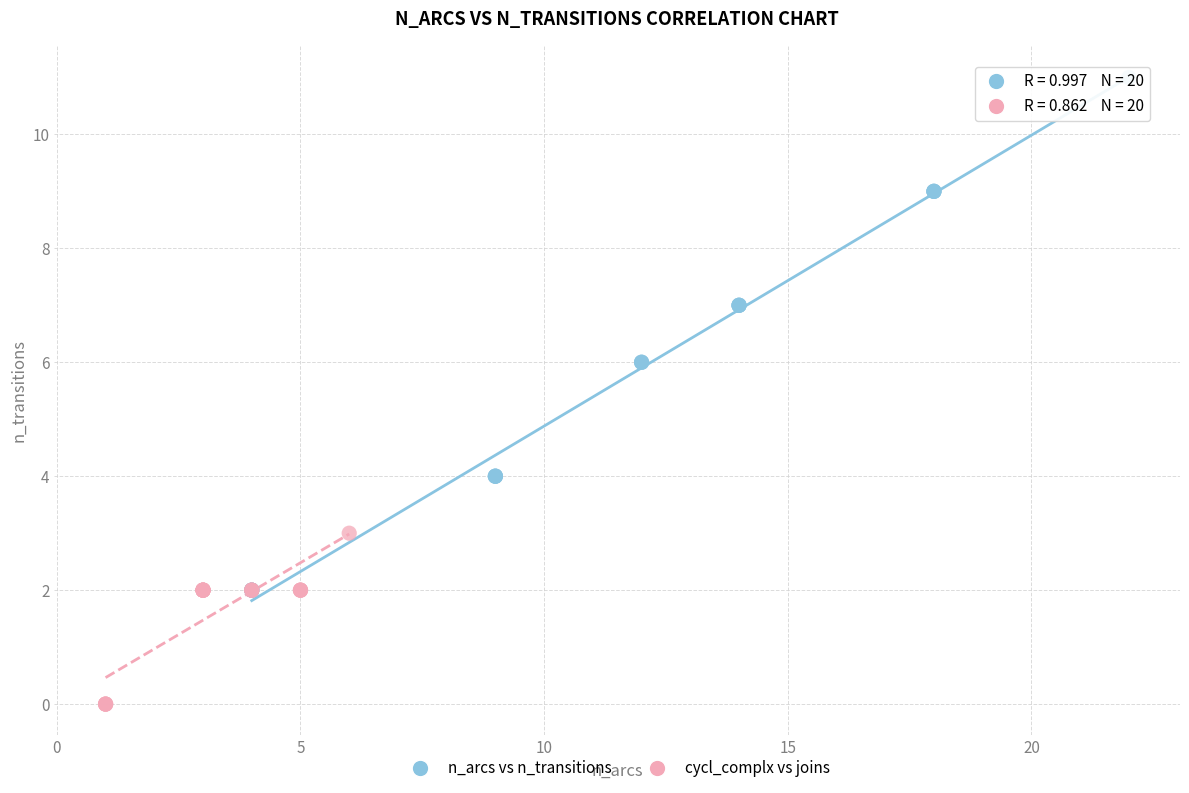

Which series has the largest Y range (max minus min)?

n_arcs vs n_transitions